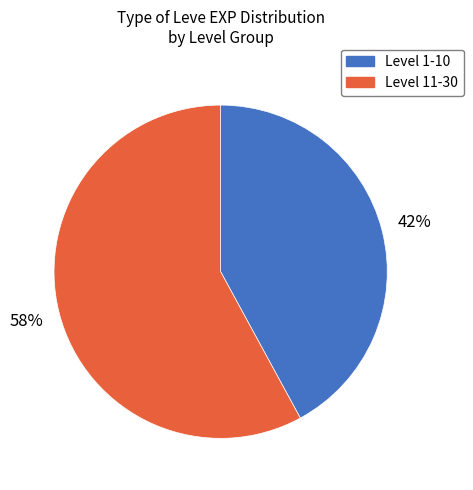

To the nearest percent, what is the average slice percentage?

50%